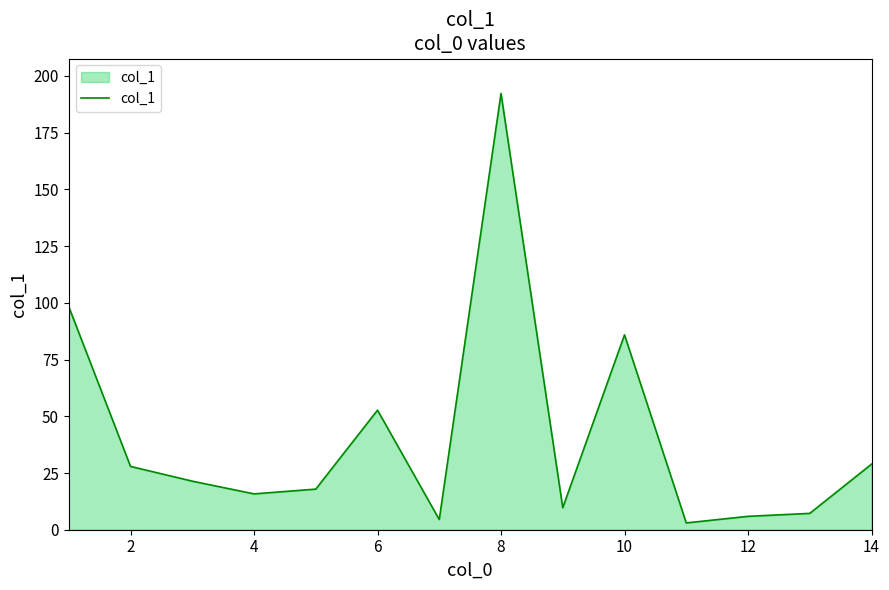

Count the number of values greater than 21.

7